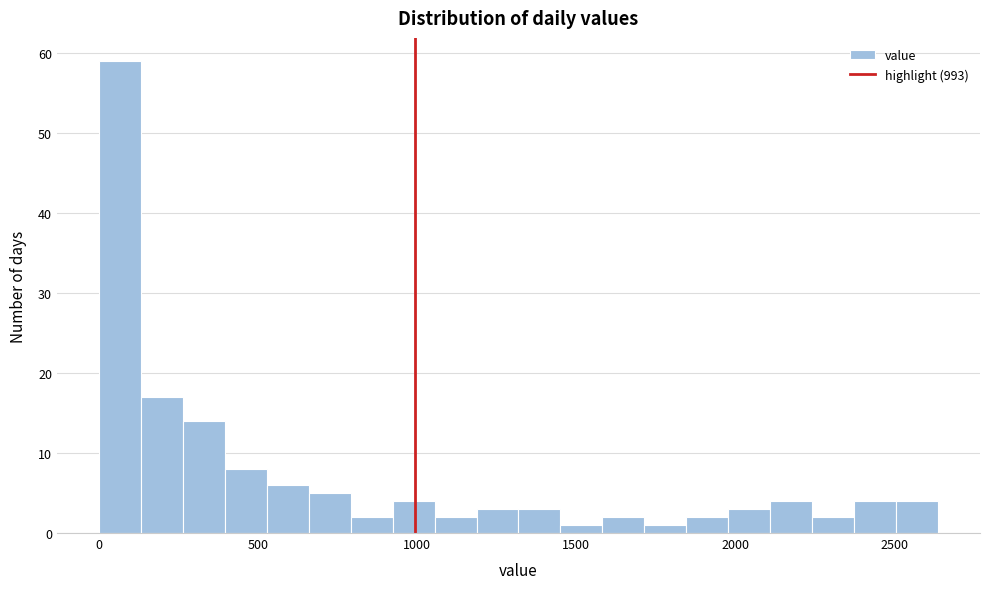

Around what value on the x-axis is the tallest bar? Give the approximate position of its centre, as read against the axis.

50